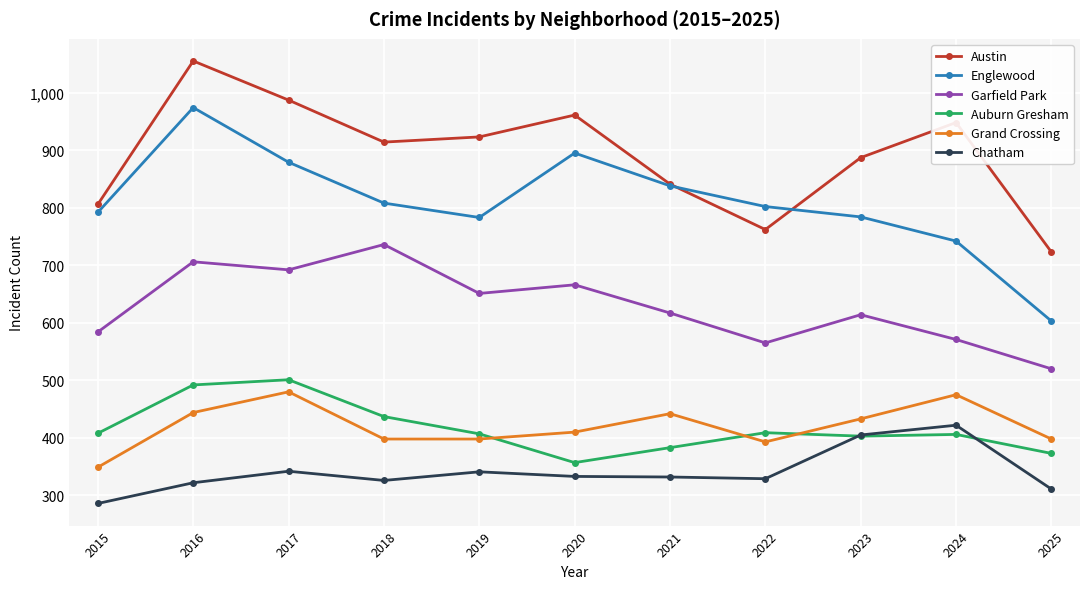

In Auburn Gresham, how many points are higher than both neighbors (excluding endpoints)?

3